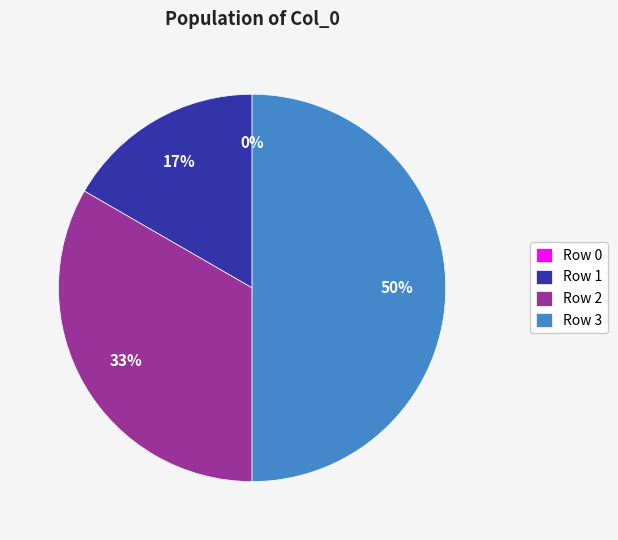

Is 3 the majority of the pie?

No